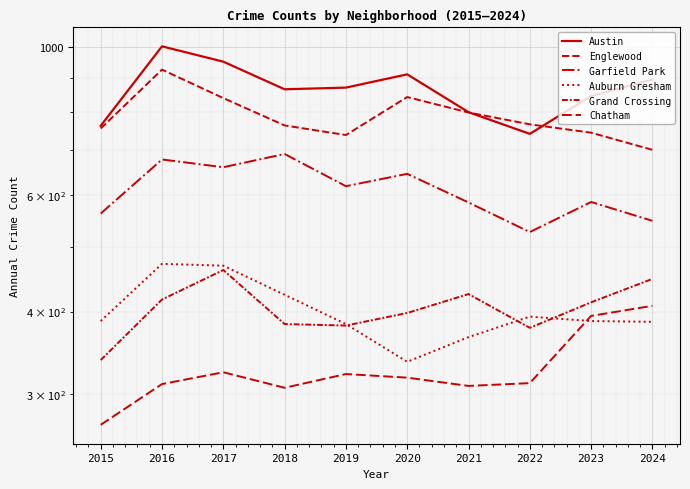

Is it true that Englewood equals 1193 at 2024?

False